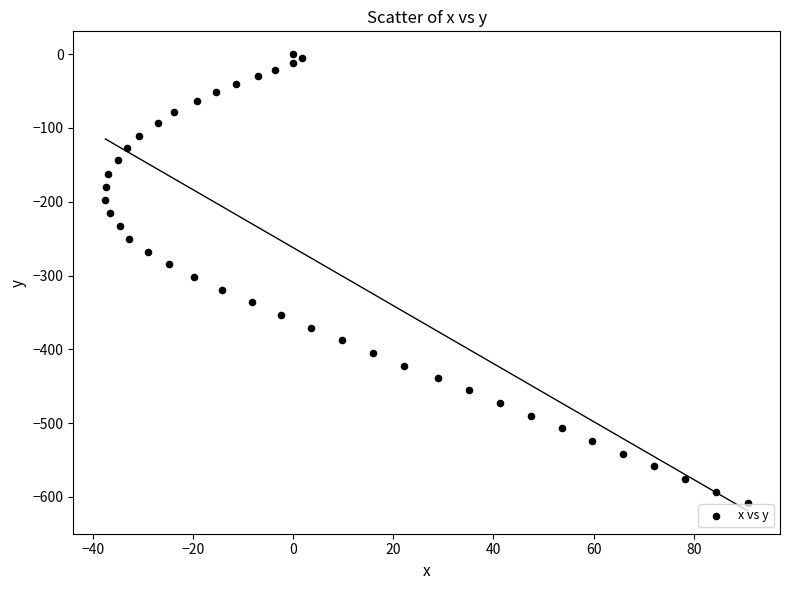

What is the range of X values (max minus min)?

128.3